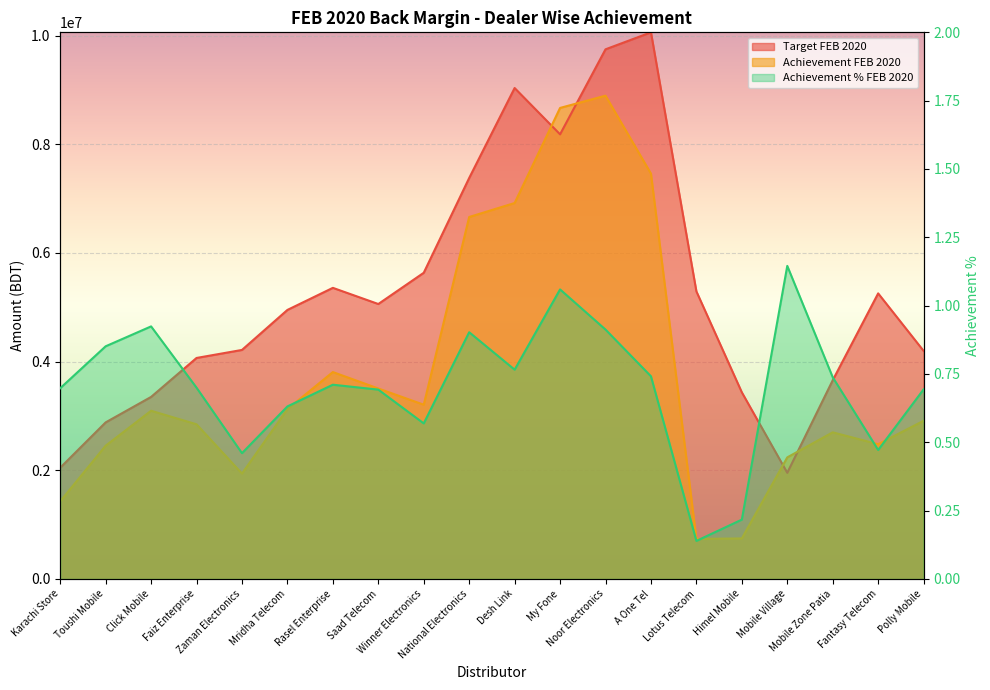

Reading left to right, extract all data points from this chart.

Achievement FEB 2020: 1429013.4	2453218.2	3096242.0	2846851.8	1939947.6	3126009.5	3808095.4	3505709.4	3207422.0	6662731.3	6919792.9	8670089.6	8895863.5	7461032.1	736975.8	745754.8	2237918.5	2698882.0	2480630.8	2911597.4
Target FEB 2020: 2047675.9	2881846.8	3350609.4	4067724.2	4215458.6	4951956.1	5358329.6	5060804.9	5635731.9	7380709.2	9036445.0	8184002.6	9749010.2	10061535.2	5293521.9	3435073.1	1953766.2	3656949.4	5256501.3	4197837.4
Achievement % FEB 2020: 0.7	0.9	0.9	0.7	0.5	0.6	0.7	0.7	0.6	0.9	0.8	1.1	0.9	0.7	0.1	0.2	1.1	0.7	0.5	0.7